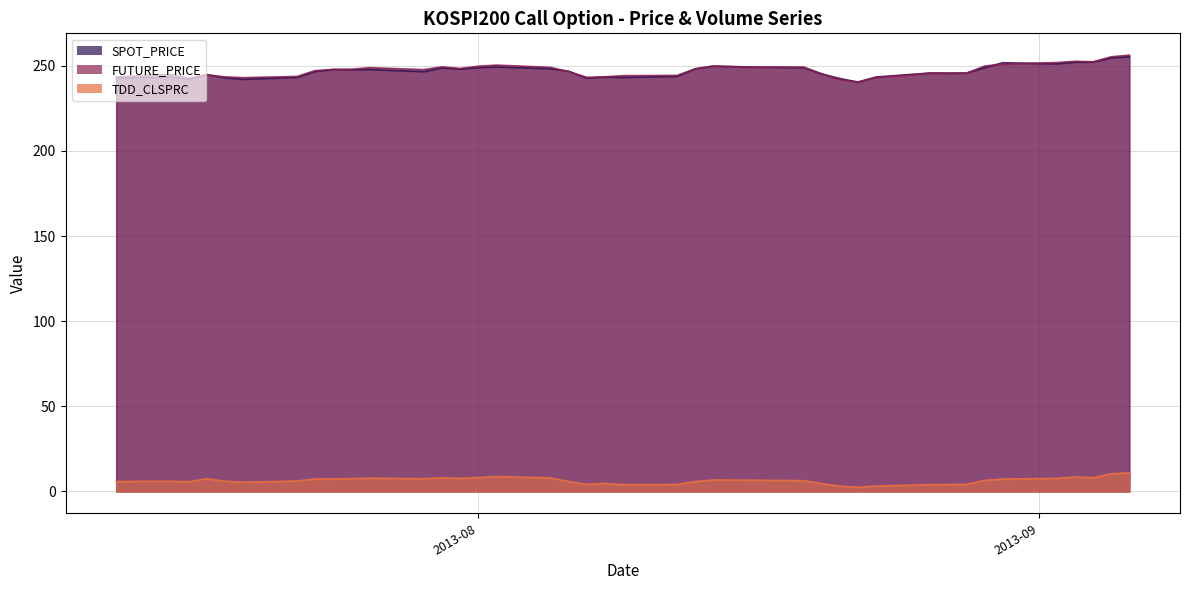

How many data points does each series have?

40